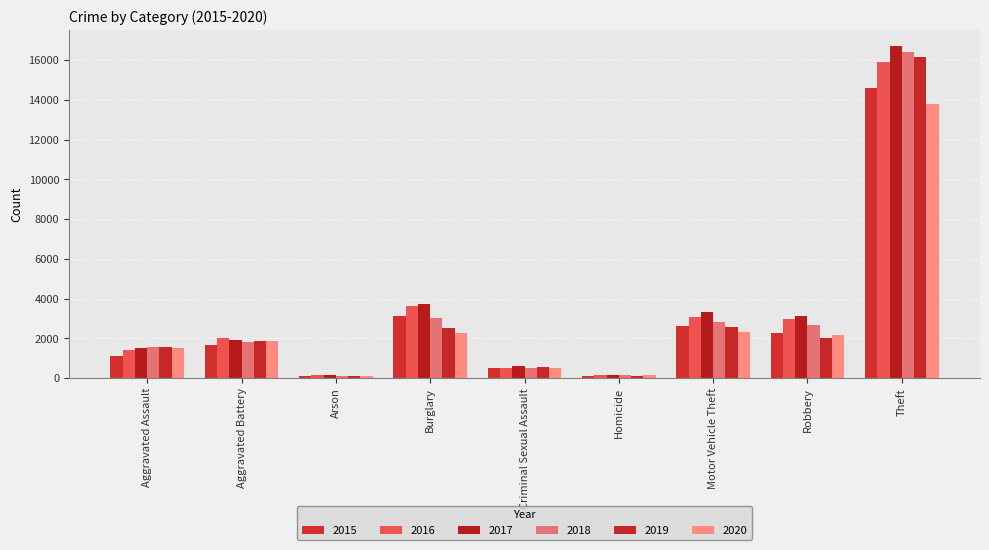

How many distinct data groups are displayed?

6